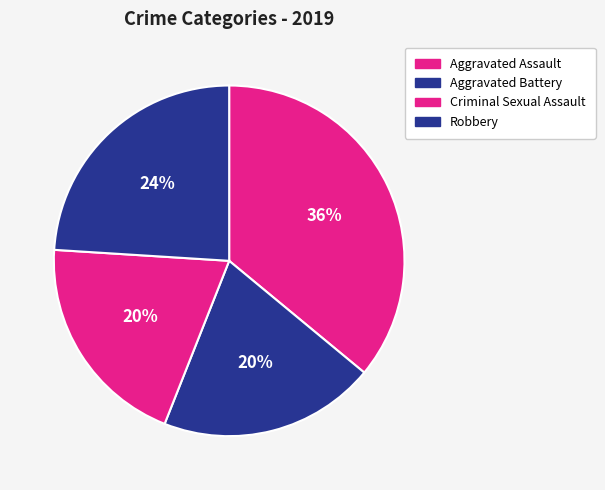

Does any single category account for the majority?

No